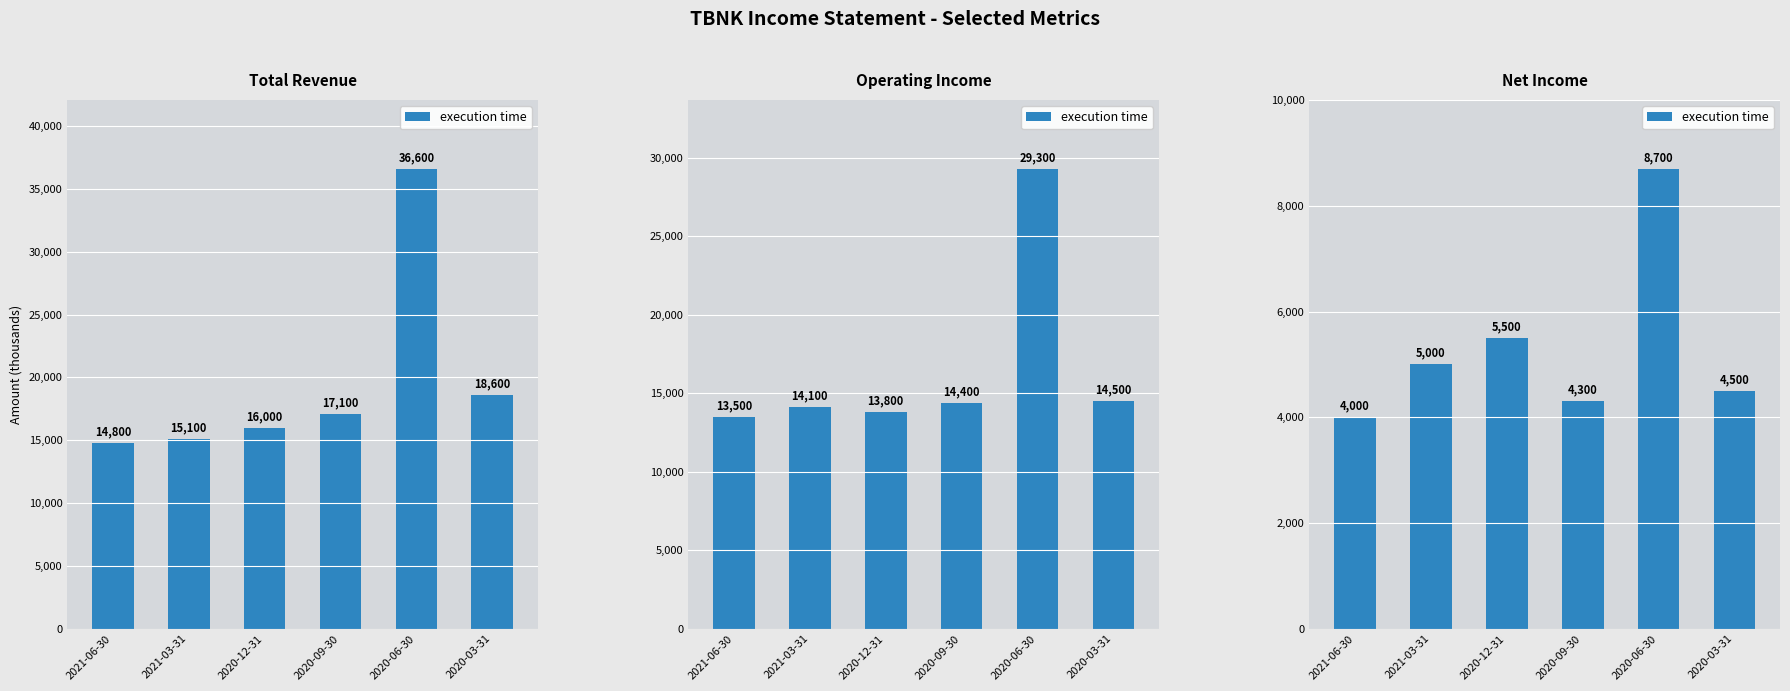

What is the difference between the second highest and second lowest values?

1200